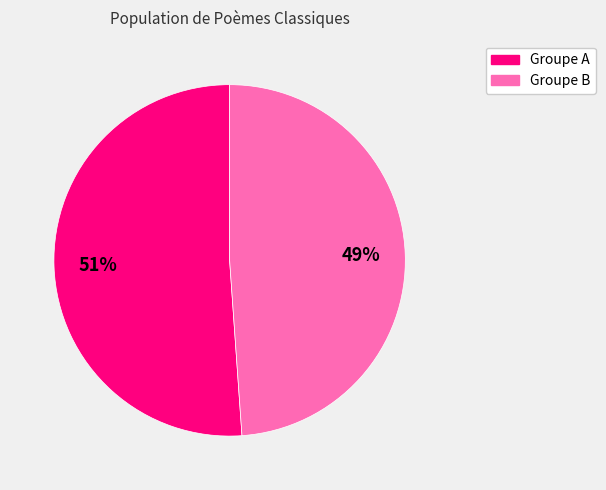

Does any single category account for the majority?

Yes